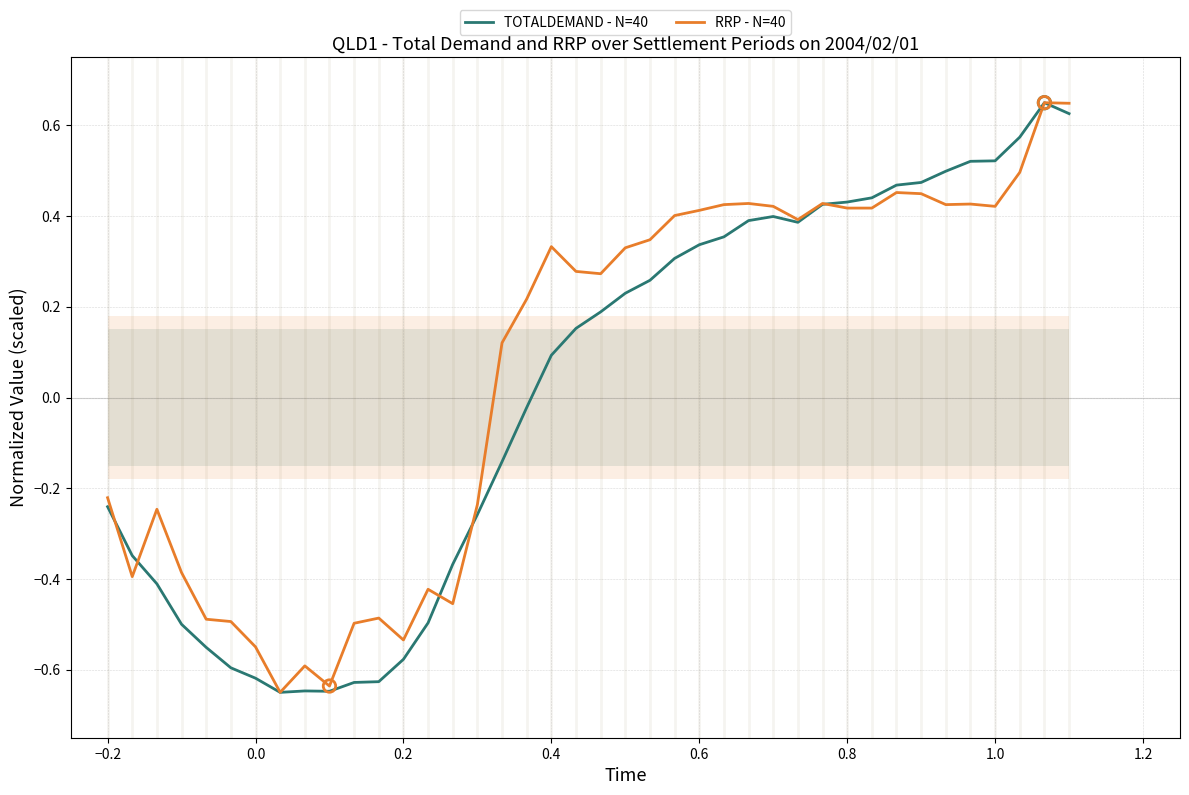

Is the value of RRP - N=40 at 33 greater than the value of TOTALDEMAND - N=40 at 17?

Yes